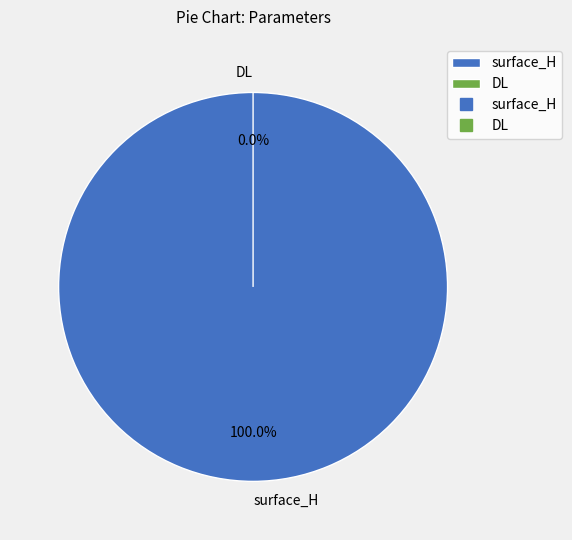

How many slices are in this pie chart?

2